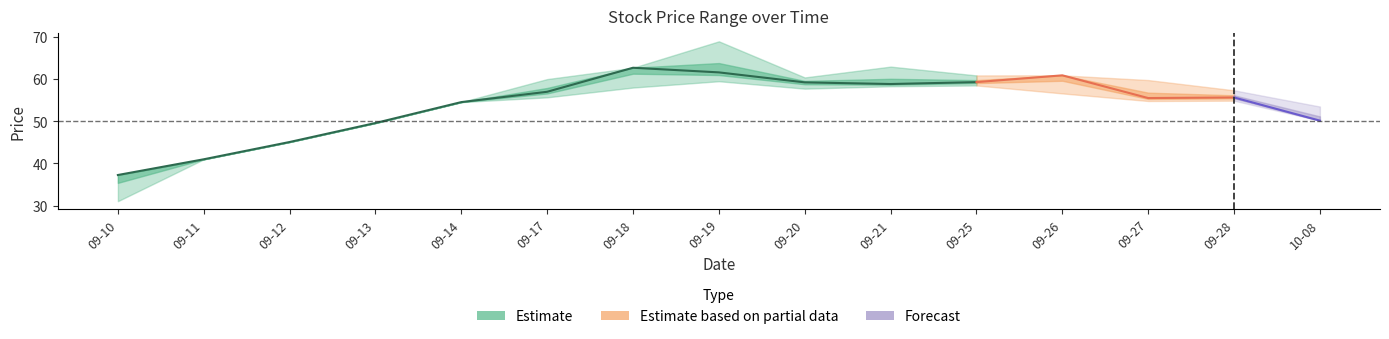

Reading left to right, transcribe all the data shown in this chart.

close: 2018-09-10=37.2	2018-09-11=41.0	2018-09-12=45.1	2018-09-13=49.6	2018-09-14=54.5	2018-09-17=57.0	2018-09-18=62.7	2018-09-19=61.6	2018-09-20=59.2	2018-09-21=58.8	2018-09-25=59.3	2018-09-26=60.9	2018-09-27=55.5	2018-09-28=55.6	2018-10-08=50.1
high: 2018-09-10=37.2	2018-09-11=41.0	2018-09-12=45.1	2018-09-13=49.6	2018-09-14=54.5	2018-09-17=60.0	2018-09-18=62.7	2018-09-19=69.0	2018-09-20=60.4	2018-09-21=63.0	2018-09-25=60.9	2018-09-26=60.9	2018-09-27=59.8	2018-09-28=57.4	2018-10-08=53.5
low: 2018-09-10=31.0	2018-09-11=41.0	2018-09-12=45.1	2018-09-13=49.6	2018-09-14=54.5	2018-09-17=55.7	2018-09-18=58.0	2018-09-19=59.5	2018-09-20=57.7	2018-09-21=58.3	2018-09-25=58.5	2018-09-26=56.6	2018-09-27=54.8	2018-09-28=54.9	2018-10-08=50.1